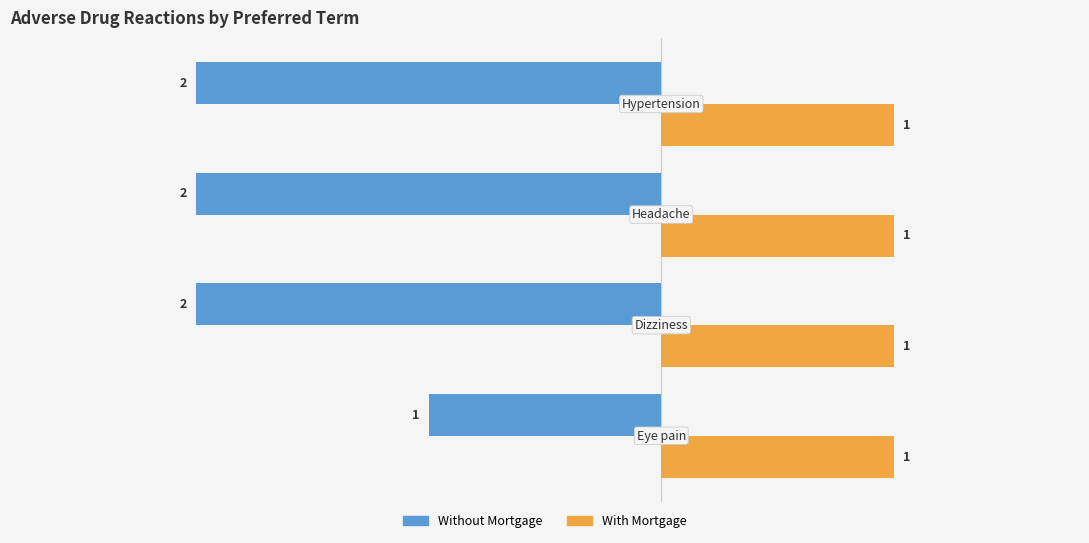

Which series has the largest total across all categories?

With Mortgage